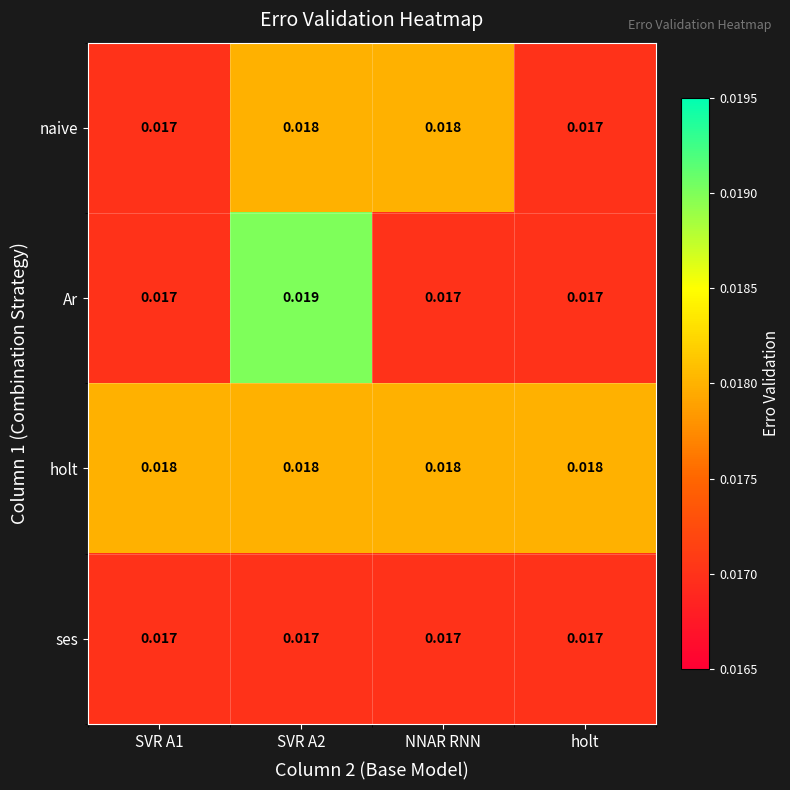

Count the number of categories in the chart.

4